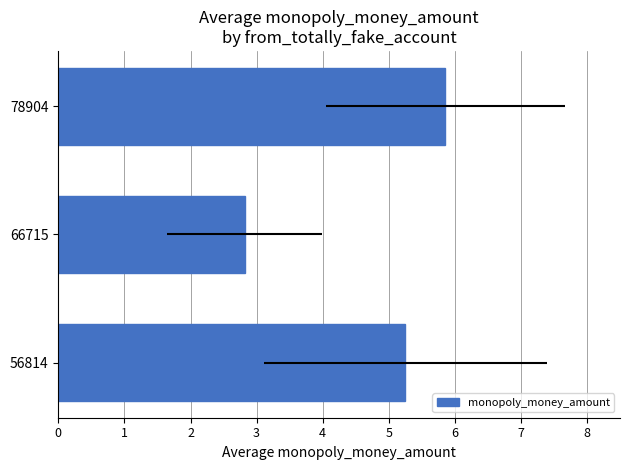

Does the chart contain any negative values?

No